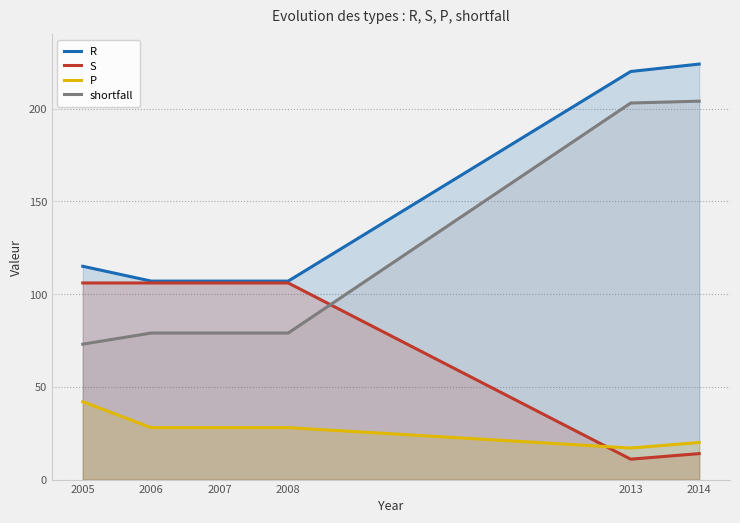

True or false: S has more than 0 interior local peaks.

False